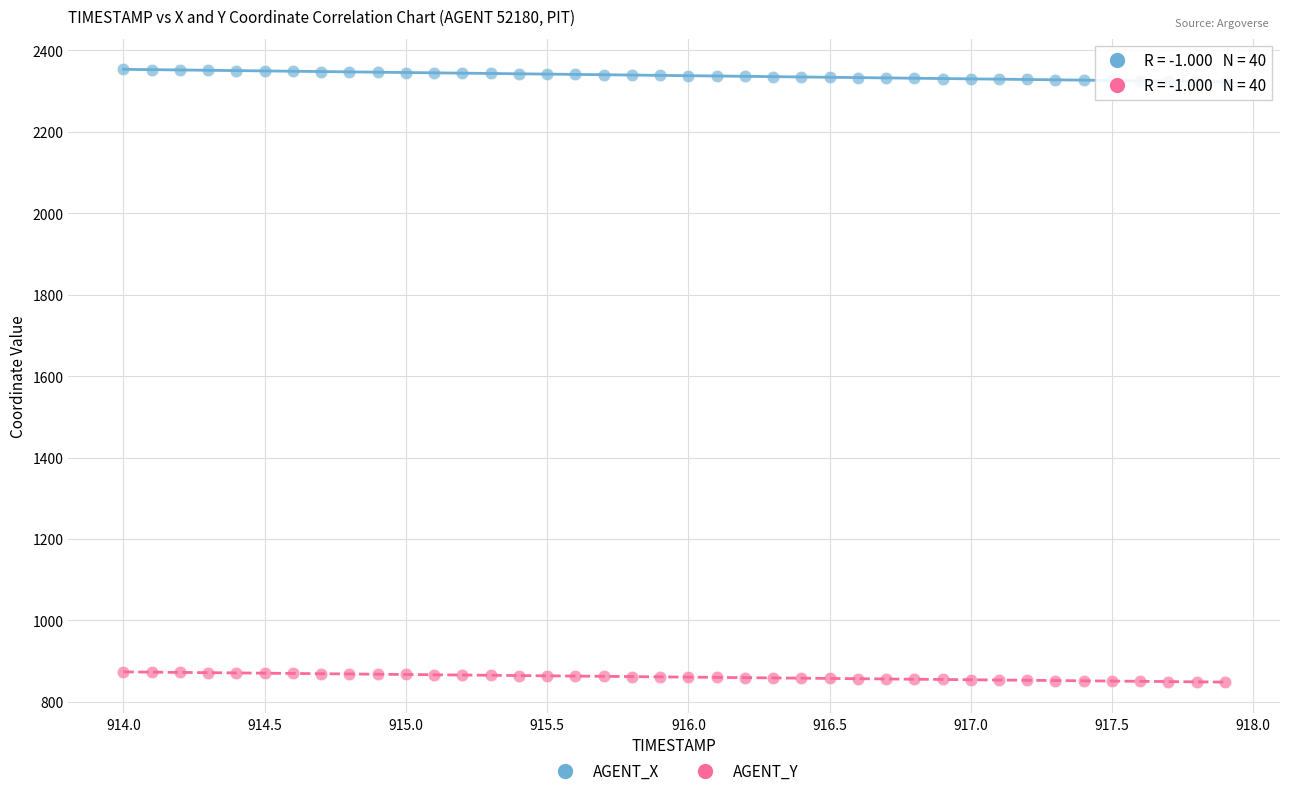

Which series contains the lowest Y value?

AGENT_Y